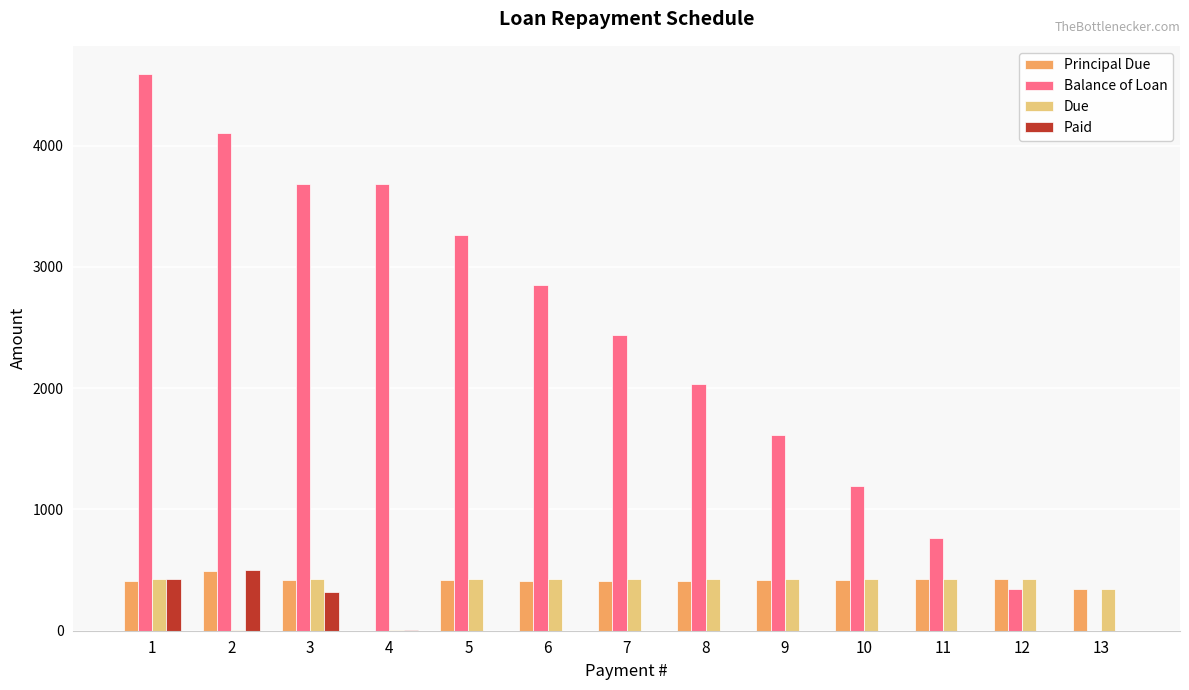

How many positive values does the Principal Due series have?

12